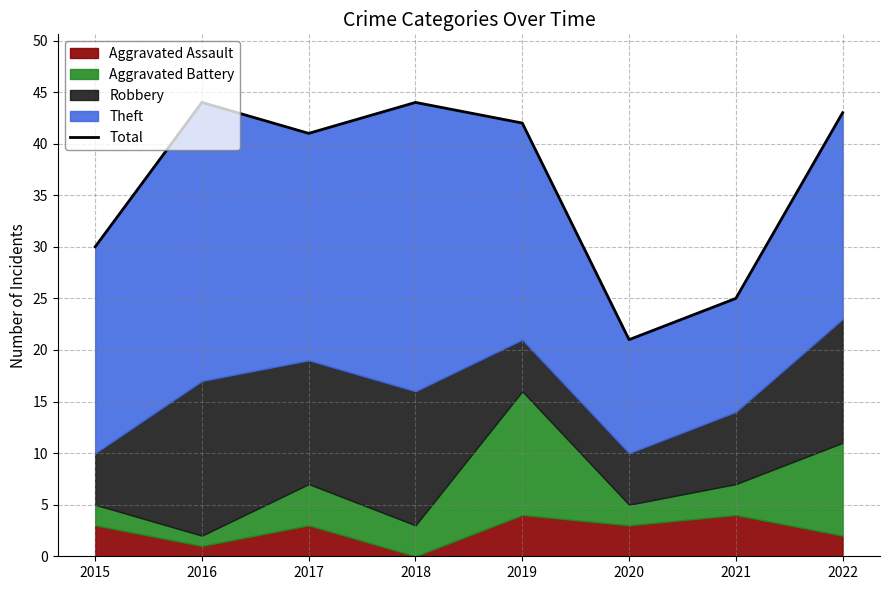

How many values are below 42?

4